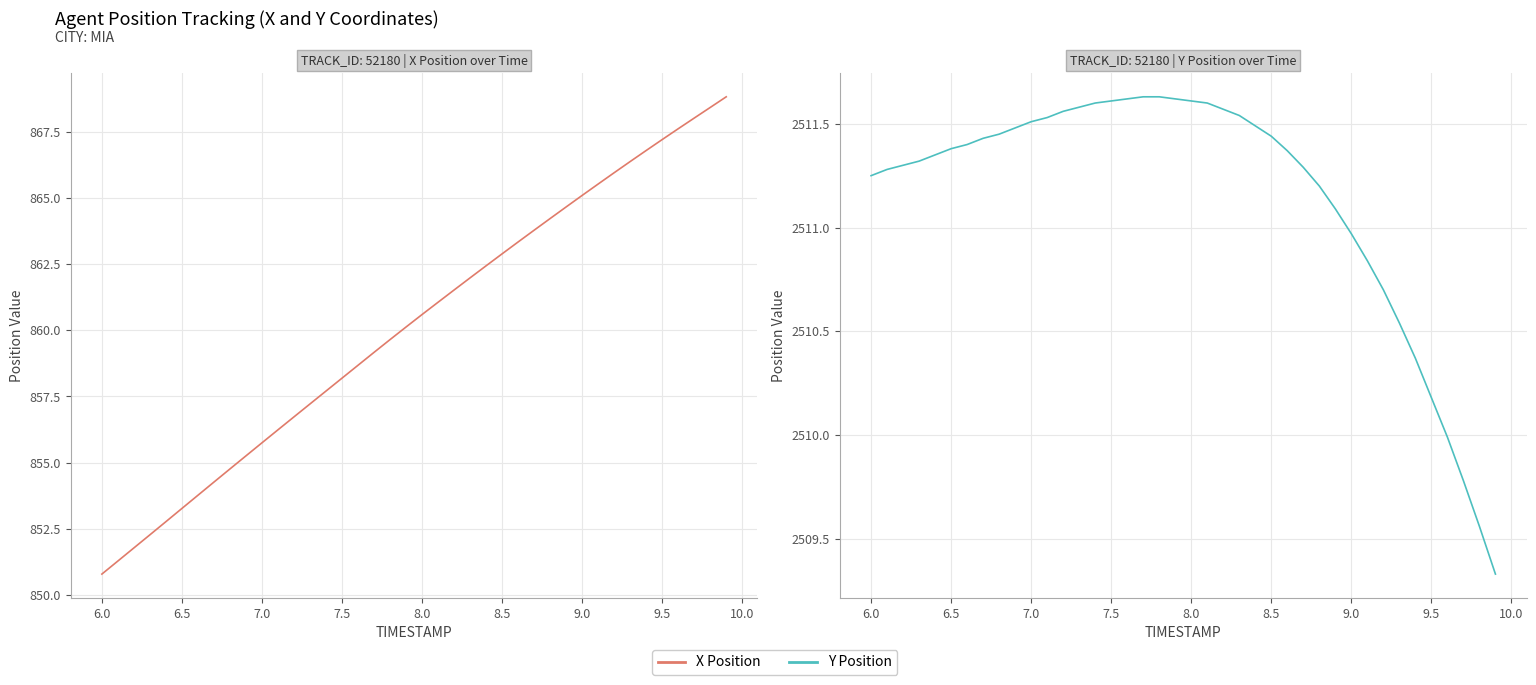

The Y Position series shows 608.7 at 37. True or false?

False